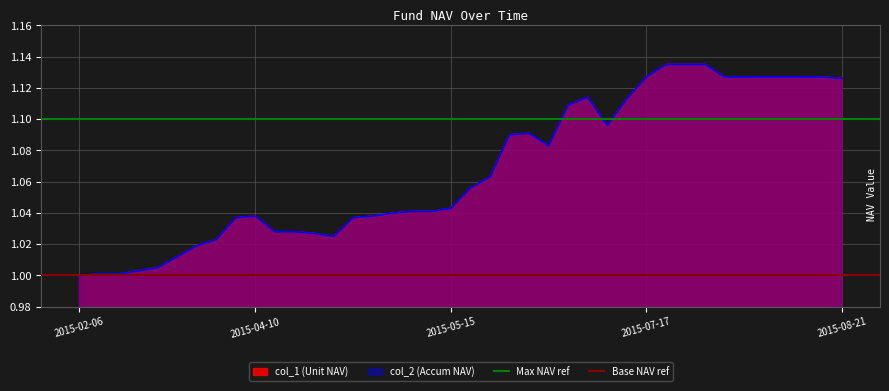

What is the minimum value for Base NAV ref?

1.0